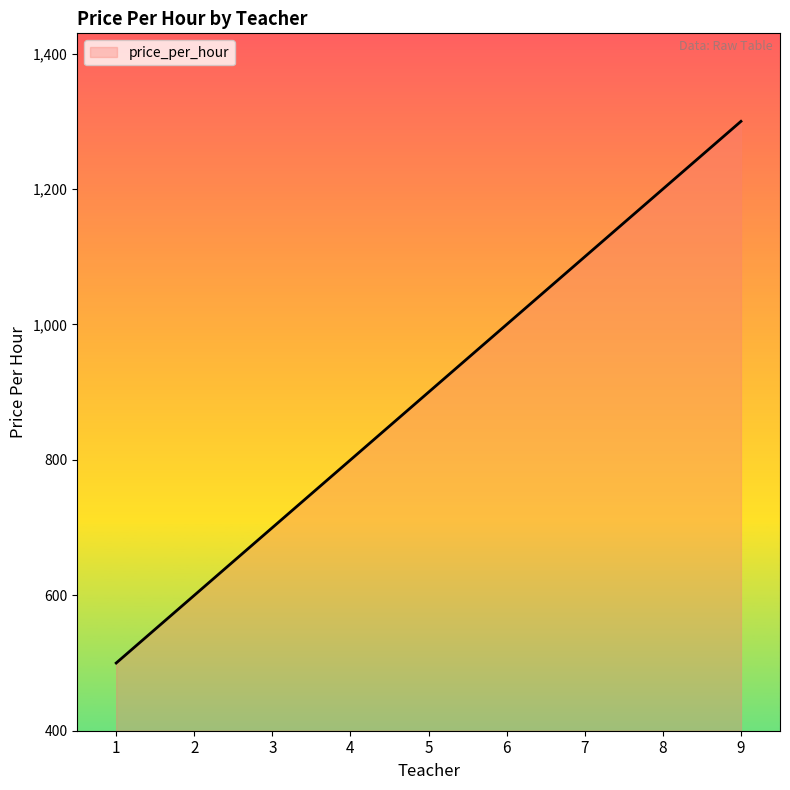

List the labels in order of value, largest first.

9, 8, 7, 6, 5, 4, 3, 2, 1